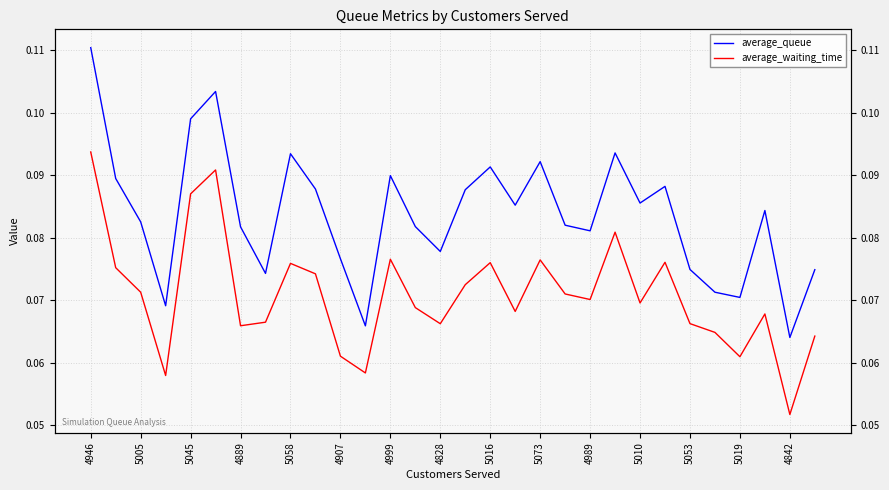

Where is average_waiting_time nearest to the value 0?

4842